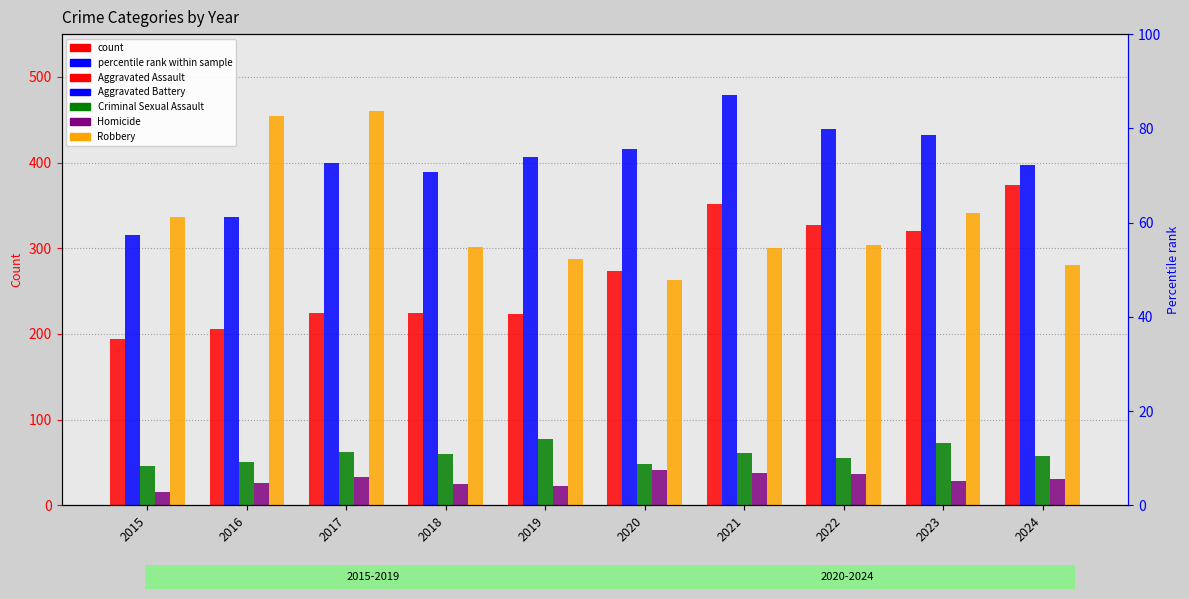

How many distinct data groups are displayed?

5